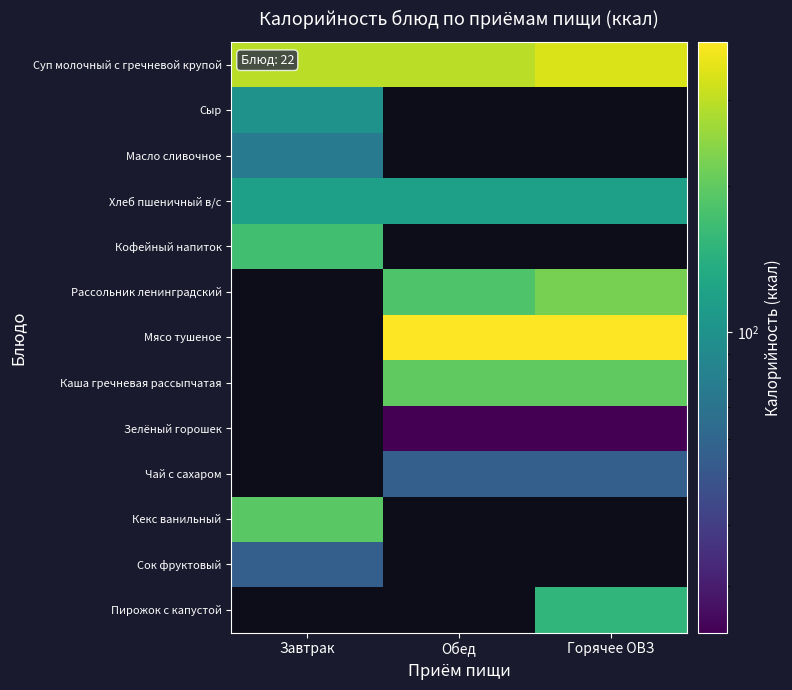

Is the value of Мясо тушеное at Горячее ОВЗ greater than the value of Кофейный напиток at Горячее ОВЗ?

No